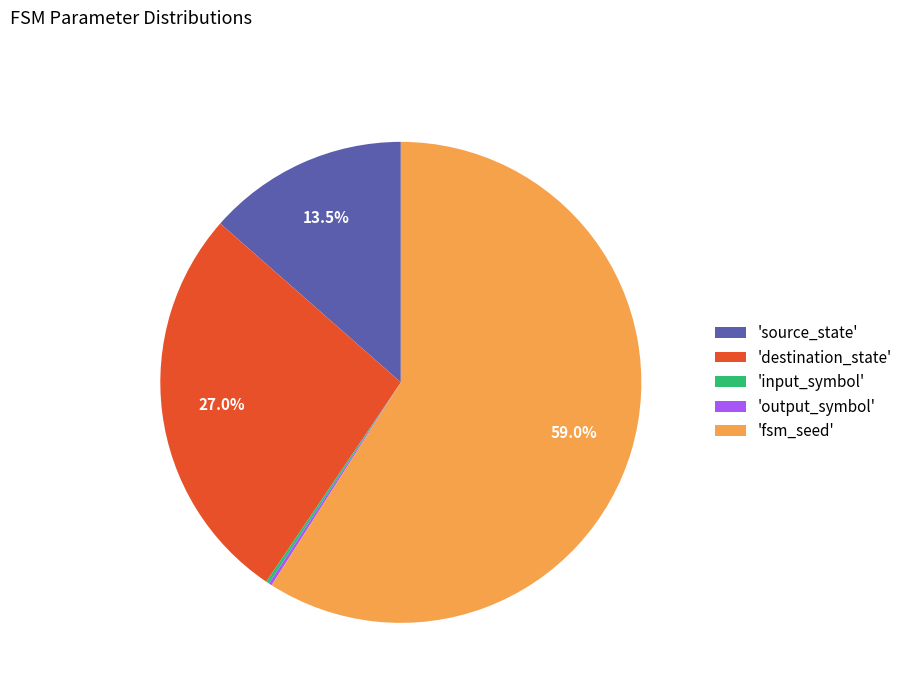

To the nearest percent, what is the average slice percentage?

20%